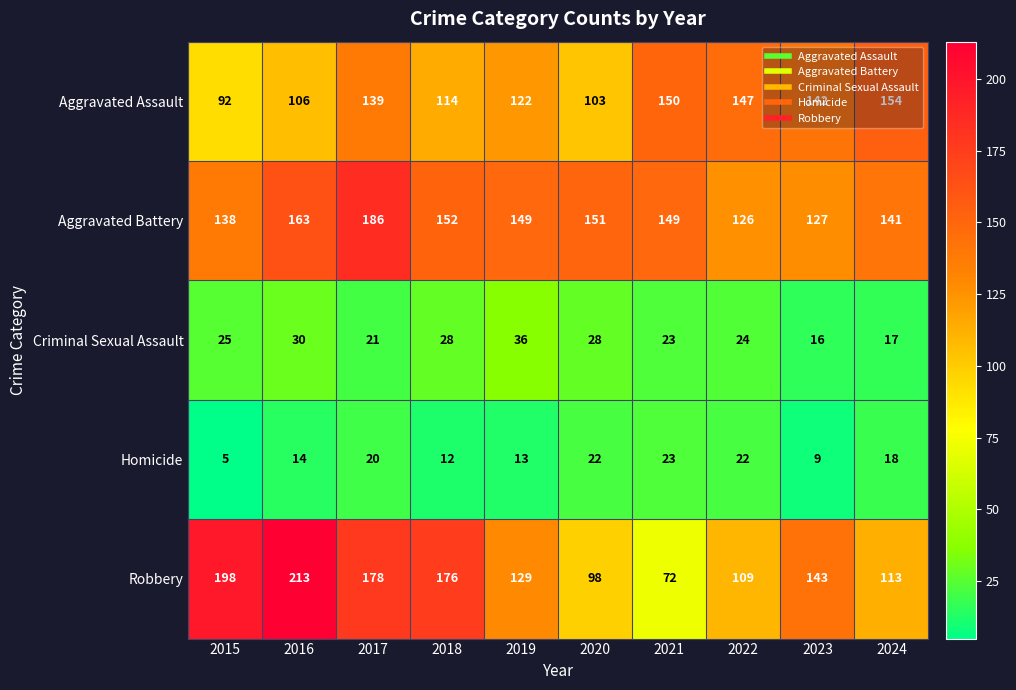

True or false: Criminal Sexual Assault has a value of 28 at 2018.

True